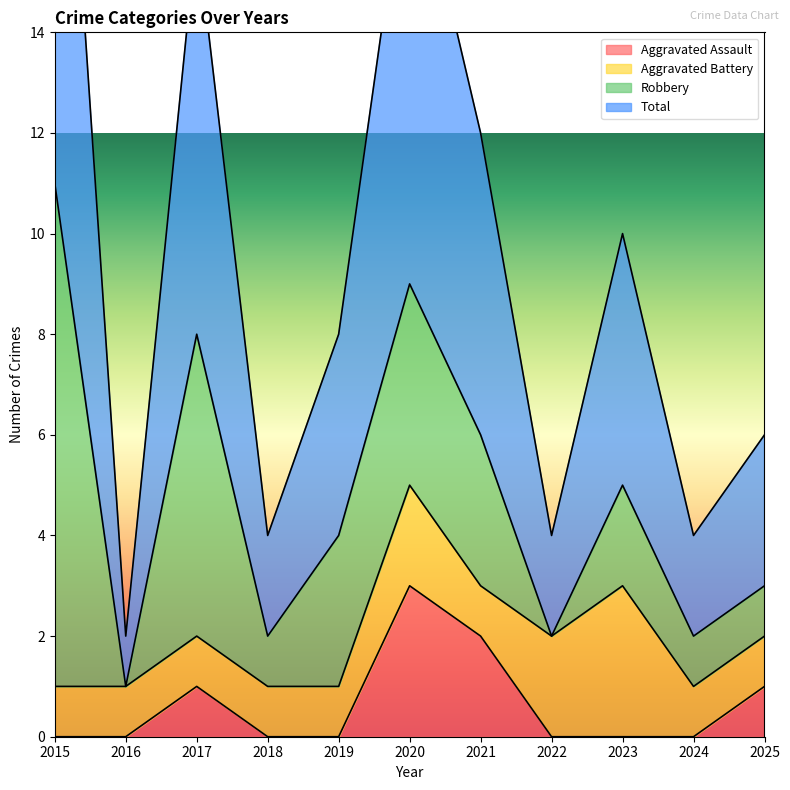

True or false: Aggravated Assault has a value of 0 at 2024.

True